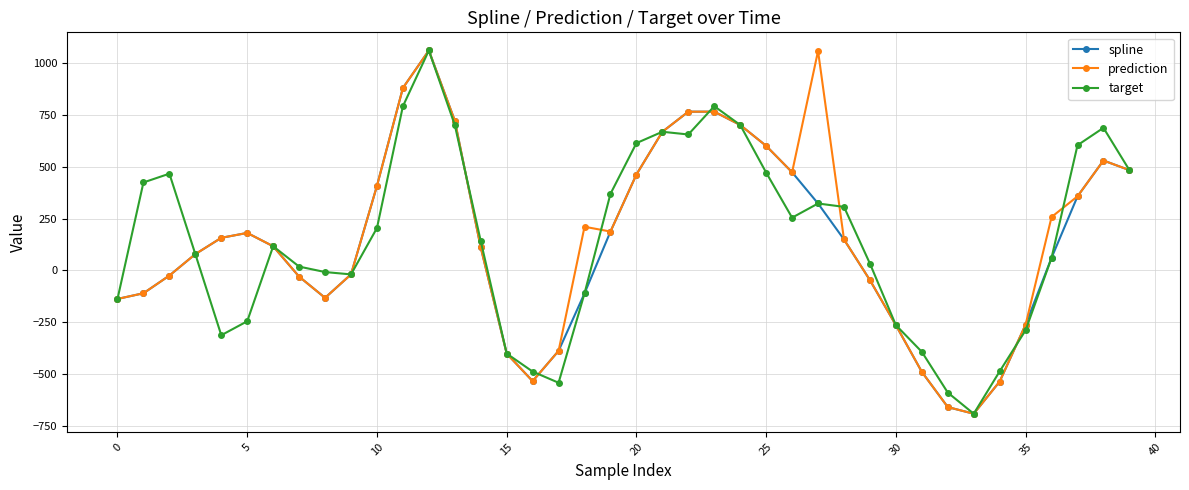

What is the maximum value shown in the chart?

1058.5